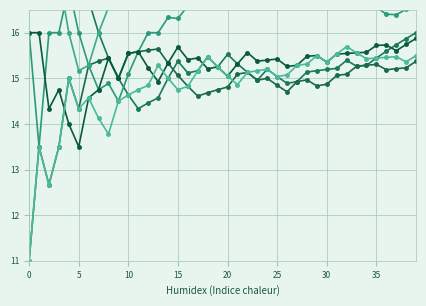

How many data points in INCONTU are less than 15?

17